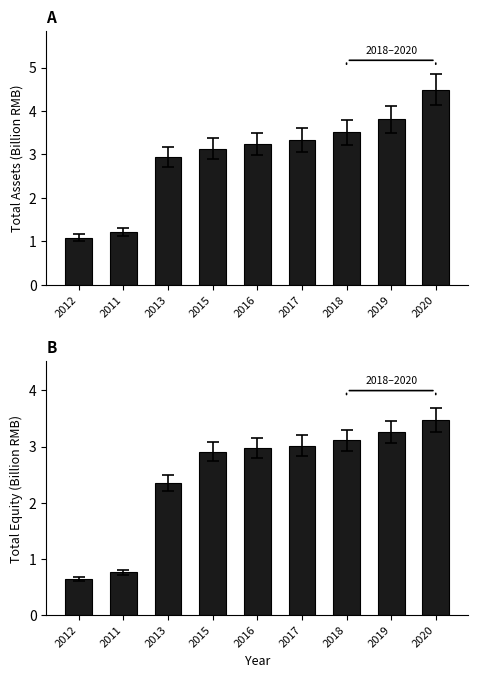

What is the minimum value for TOTAL_ASSETS?

1.1